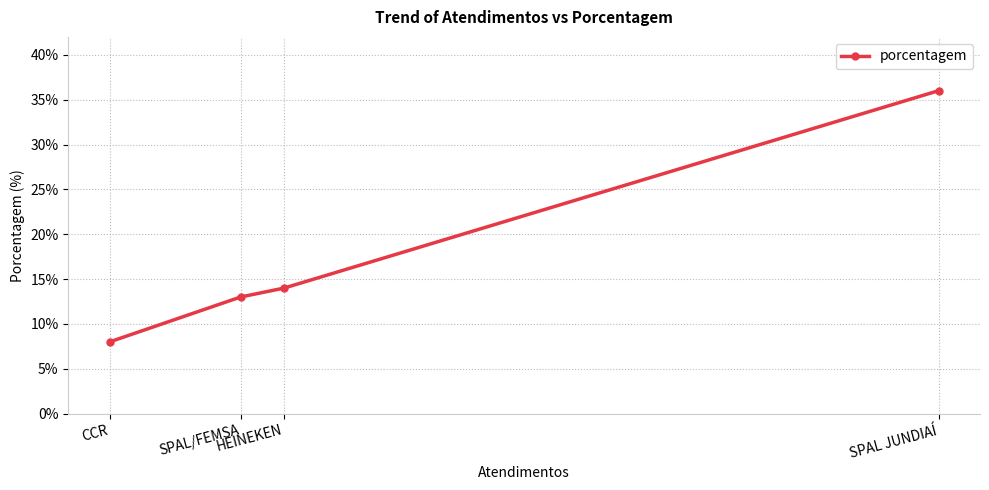

List the labels in order of value, largest first.

SPAL JUNDIAÍ, HEINEKEN, SPAL/FEMSA, CCR